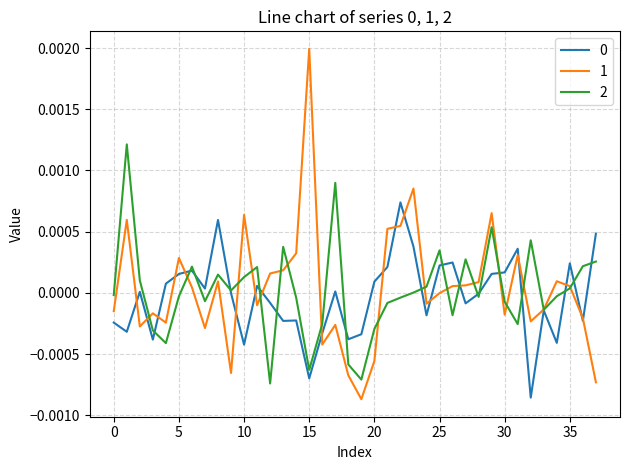

True or false: 1 and 0 cross at least once.

True